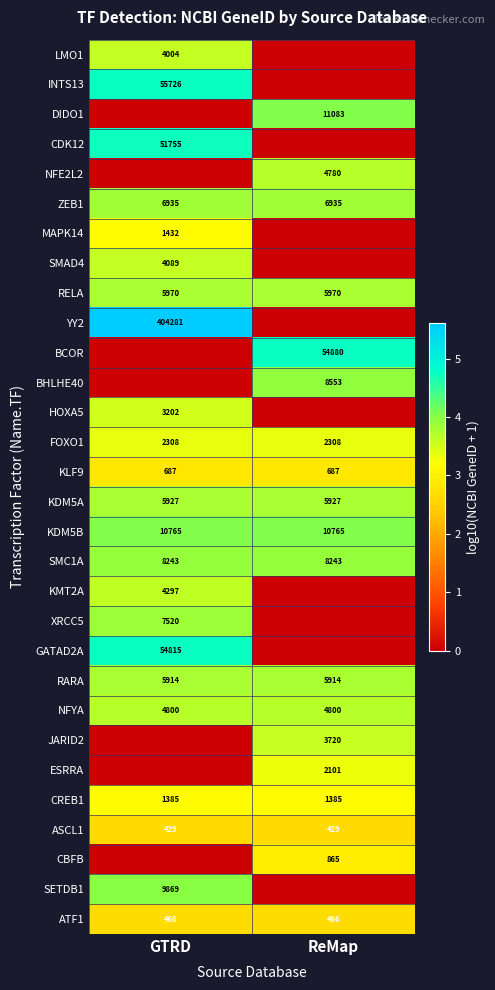

What is the sum of the KLF9 values at ReMap and GTRD?

1374